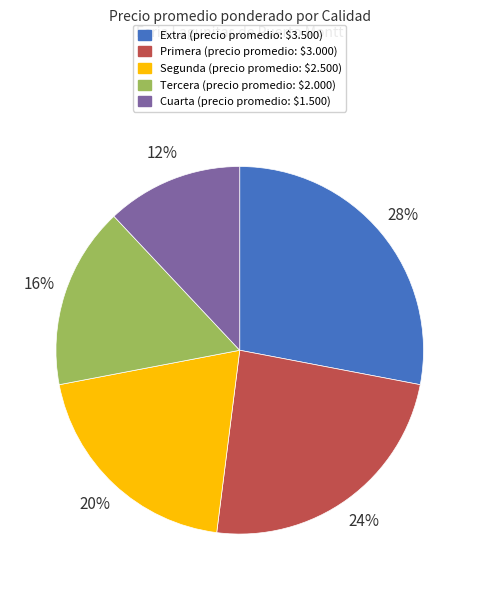

Is the sum of Primera and Tercera greater than half?

No